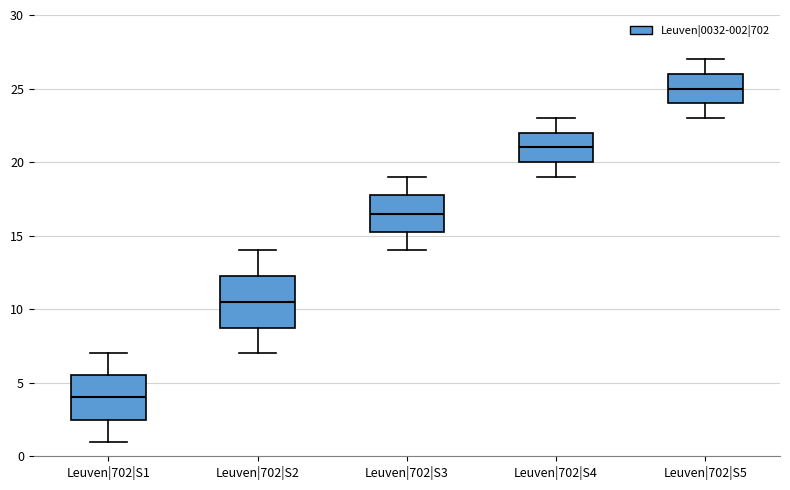

Reading left to right, transcribe this box plot: for each box, give where its median line is, the range the box spans, and where its two whiskers end, as read against the y-axis. The values are not printed on the chart, so give them approximately, as read against the axis.

Leuven|702|S1: median 4.0, box 2.5 to 5.5, whiskers 1.0 to 7.0
Leuven|702|S2: median 10.5, box 9.0 to 12.5, whiskers 7.0 to 14.0
Leuven|702|S3: median 16.5, box 15.5 to 18.0, whiskers 14.0 to 19.0
Leuven|702|S4: median 21.0, box 20.0 to 22.0, whiskers 19.0 to 23.0
Leuven|702|S5: median 25.0, box 24.0 to 26.0, whiskers 23.0 to 27.0